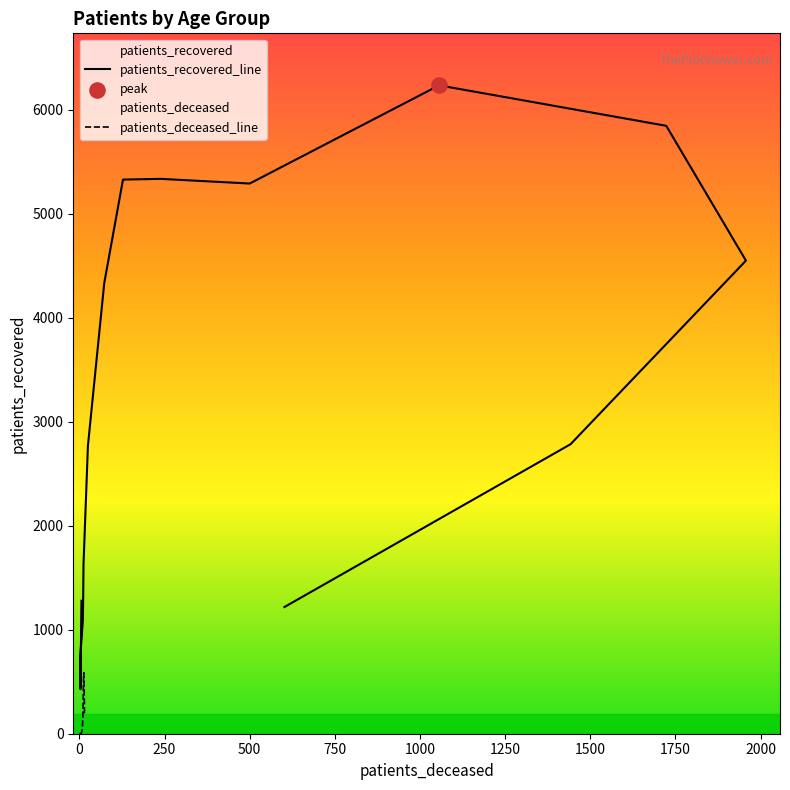

Which series contains the lowest Y value?

patients_deceased_line